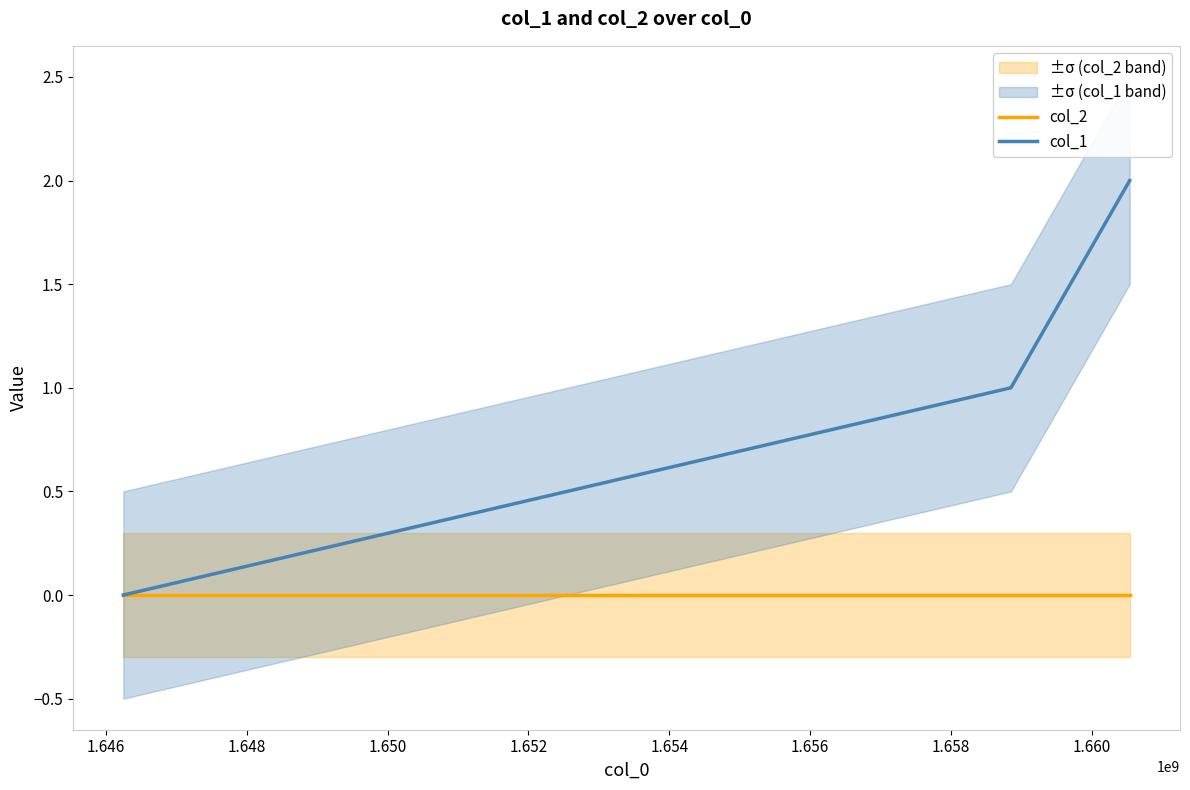

Rank the series at 1.646 from highest to lowest value.

col_1, col_2